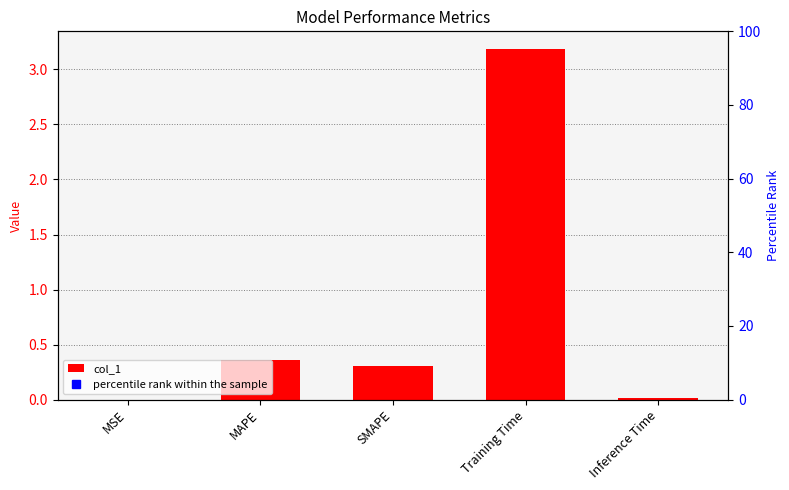

What is the maximum value shown in the chart?

3.2